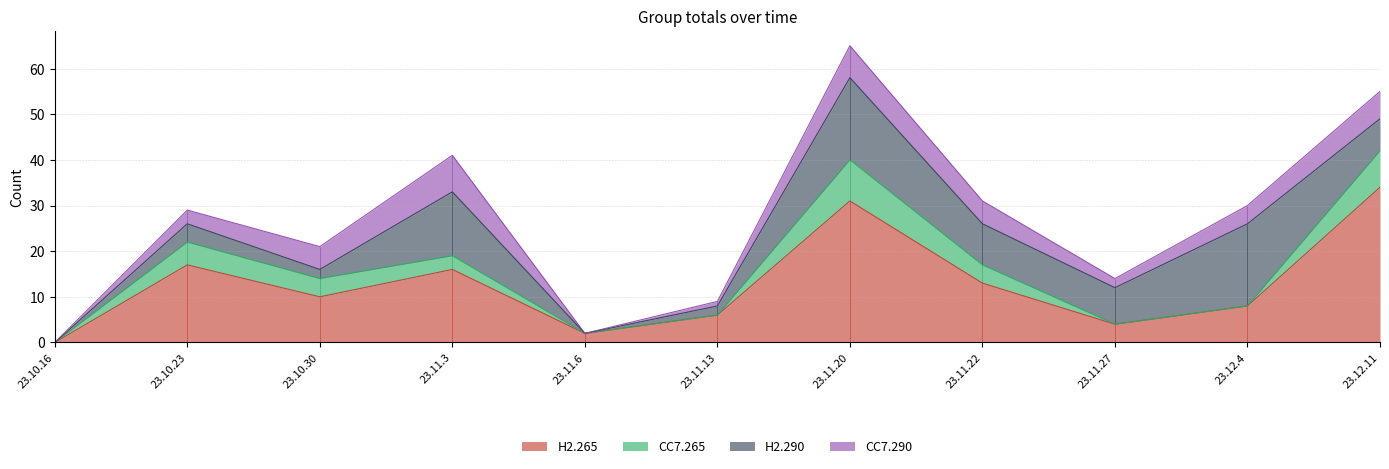

Which category has the lowest value across all series?

23.10.16